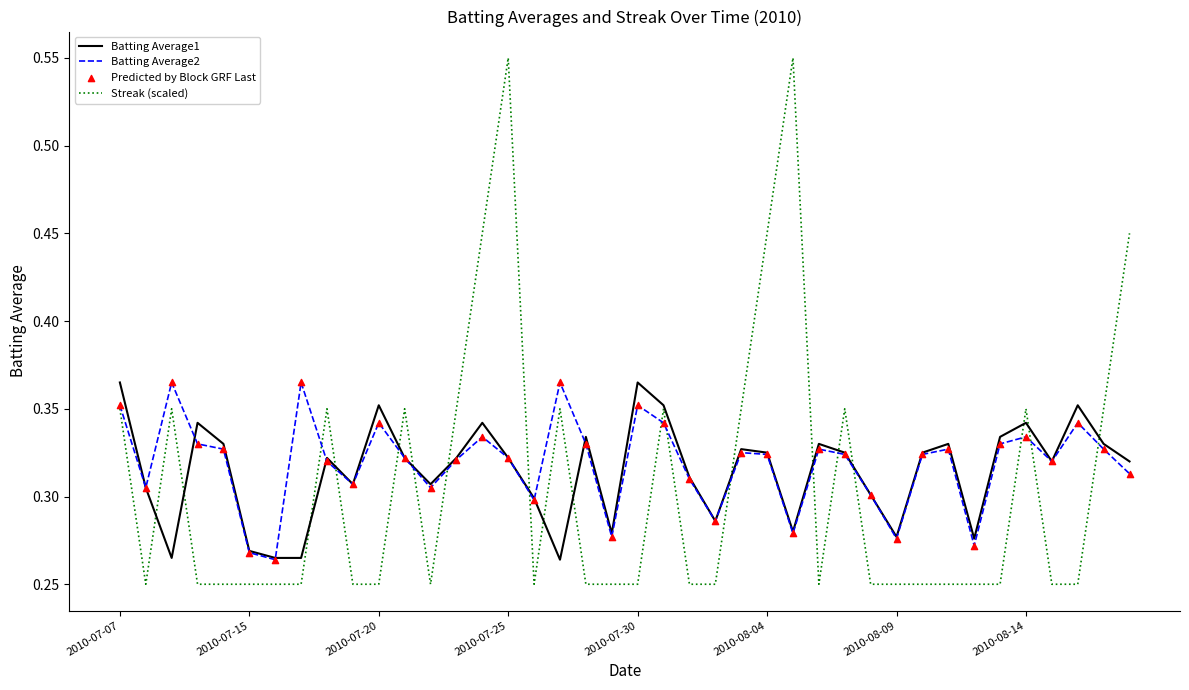

Which series has the widest spread of values?

Streak (scaled)